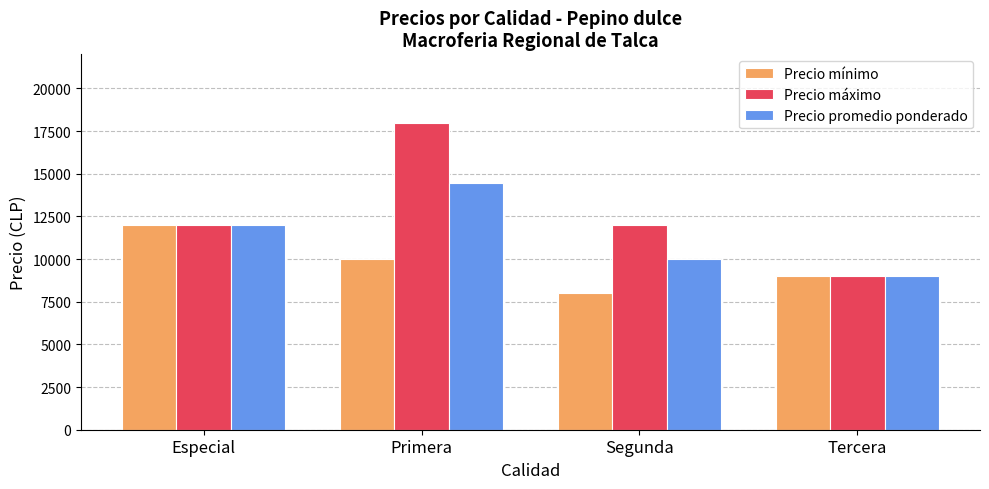

At which label does Precio promedio ponderado reach its minimum?

Tercera